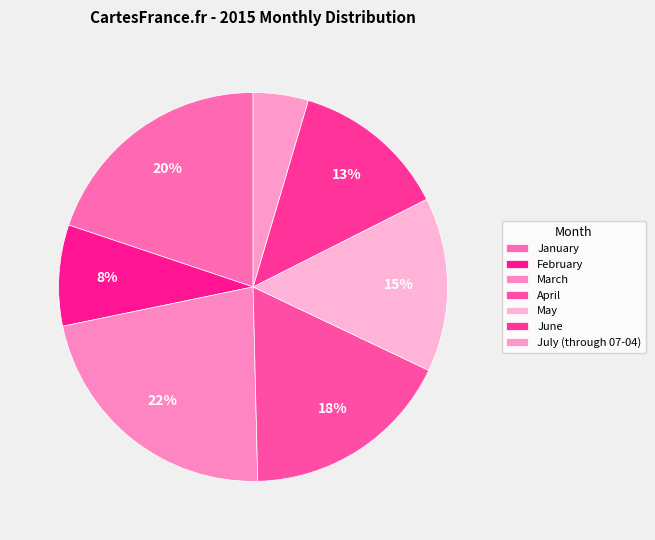

To the nearest percent, what is the average slice percentage?

14%